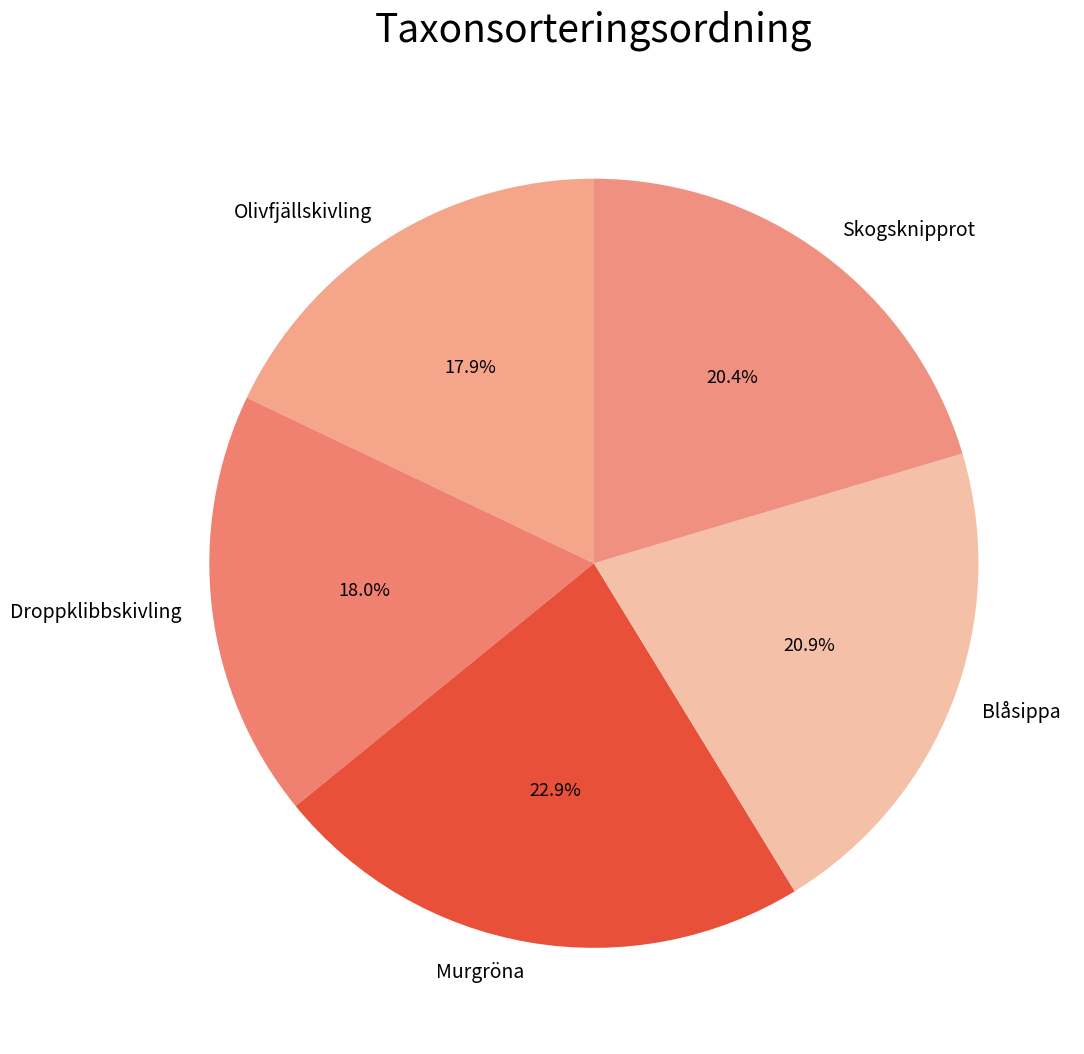

What is the ratio of the value at Skogsknipprot to the value at Droppklibbskivling?

1.1